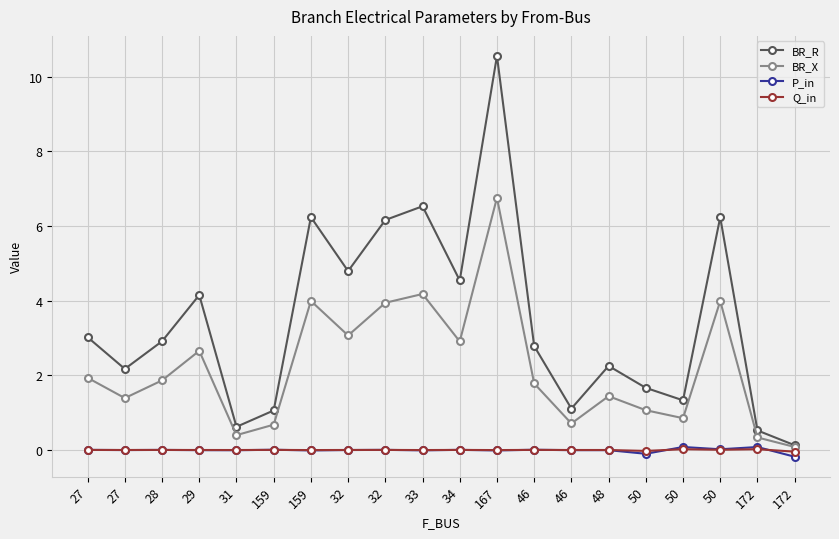

Which series has the largest range (max minus min)?

BR_R